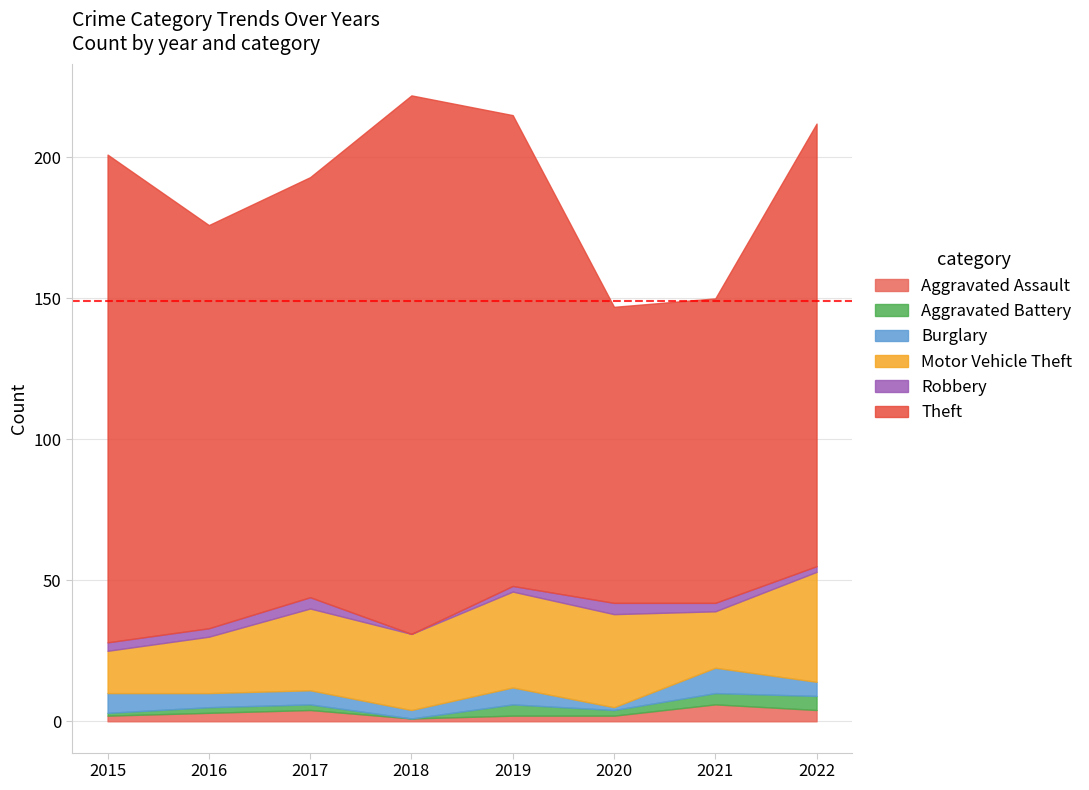

Does the chart have visible grid lines?

Yes